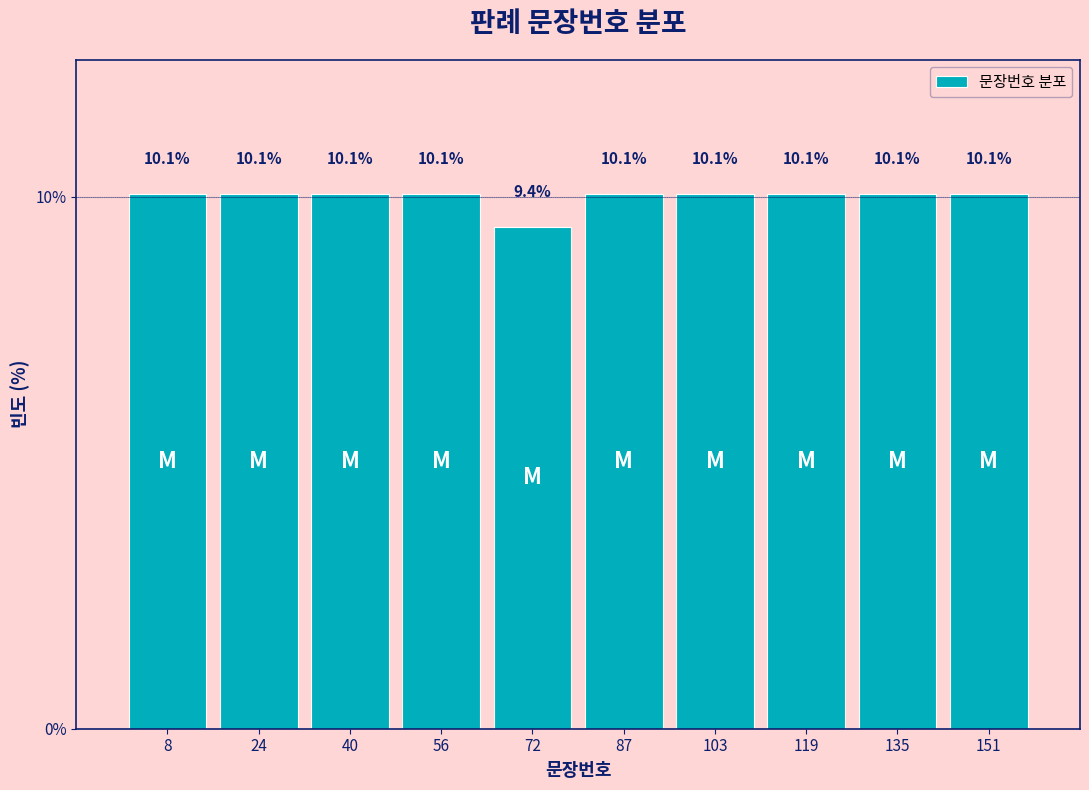

Reading left to right, transcribe this chart: for each bar, give the range it covers on the x-axis and its height. The bar edges are not printed on the chart, so give them approximately, as read against the axis.

1.0 to 16.8: 10.1
16.8 to 32.6: 10.1
32.6 to 48.4: 10.1
48.4 to 64.2: 10.1
64.2 to 80.0: 9.4
80.0 to 95.8: 10.1
95.8 to 111.6: 10.1
111.6 to 127.4: 10.1
127.4 to 143.2: 10.1
143.2 to 159.0: 10.1